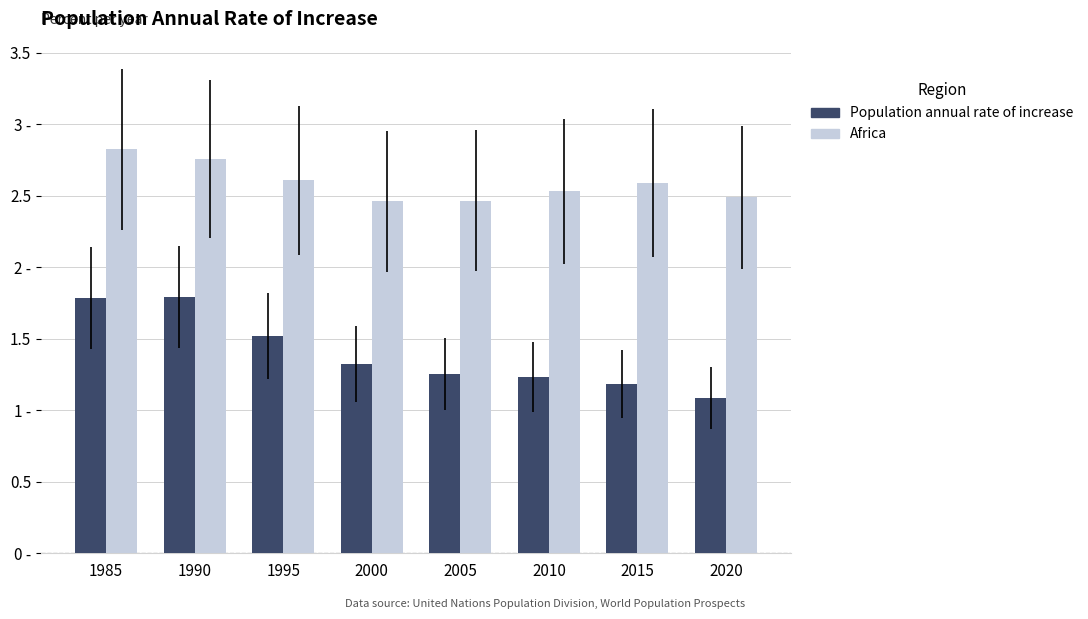

Rank the series by their average value, from lowest to highest.

Population annual rate of increase, Africa